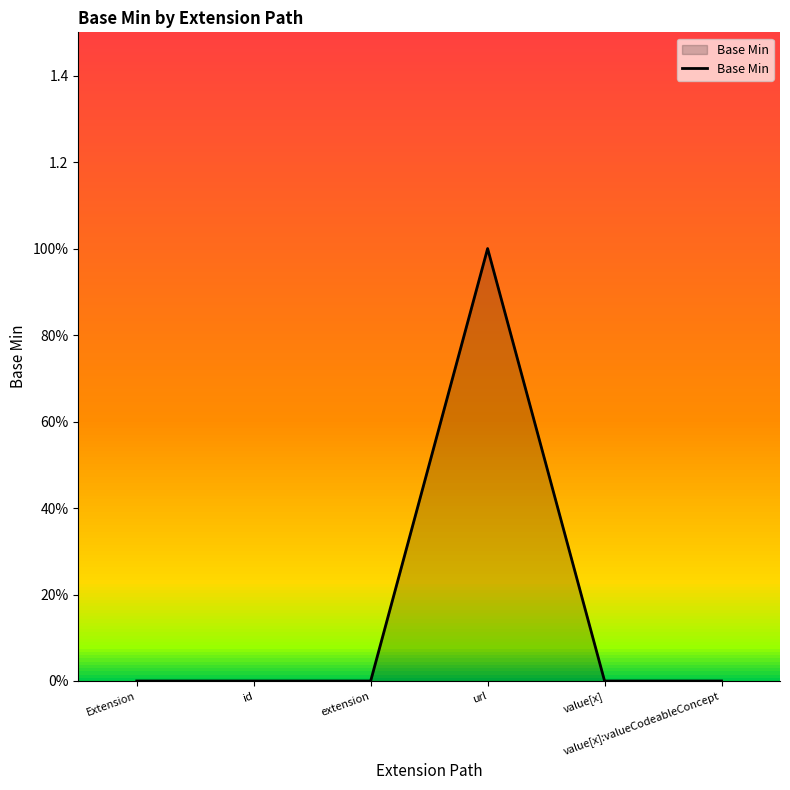

What is the maximum value shown in the chart?

1